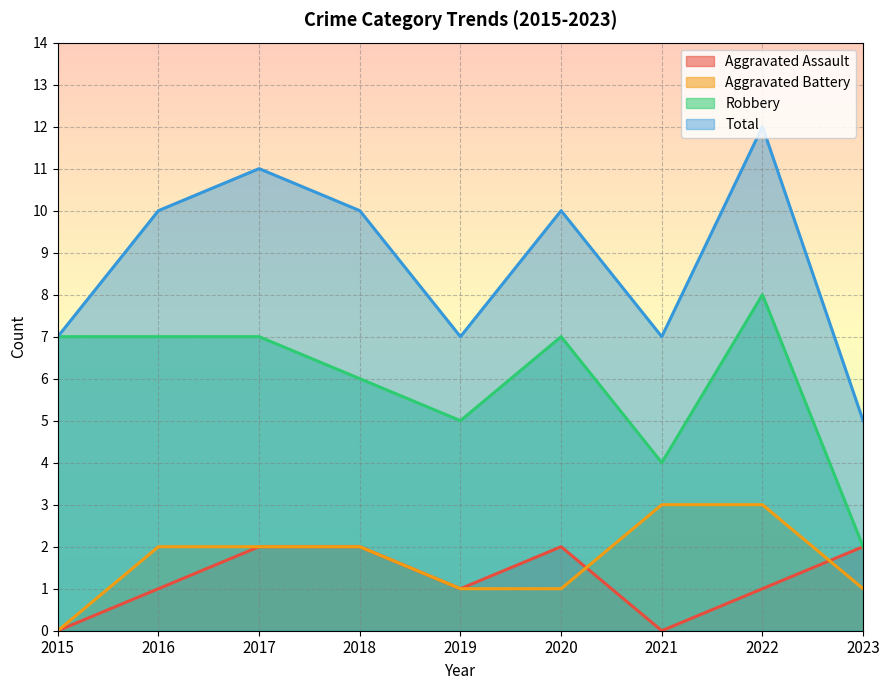

The value of Aggravated Battery at 2019 is 0. True or false?

False